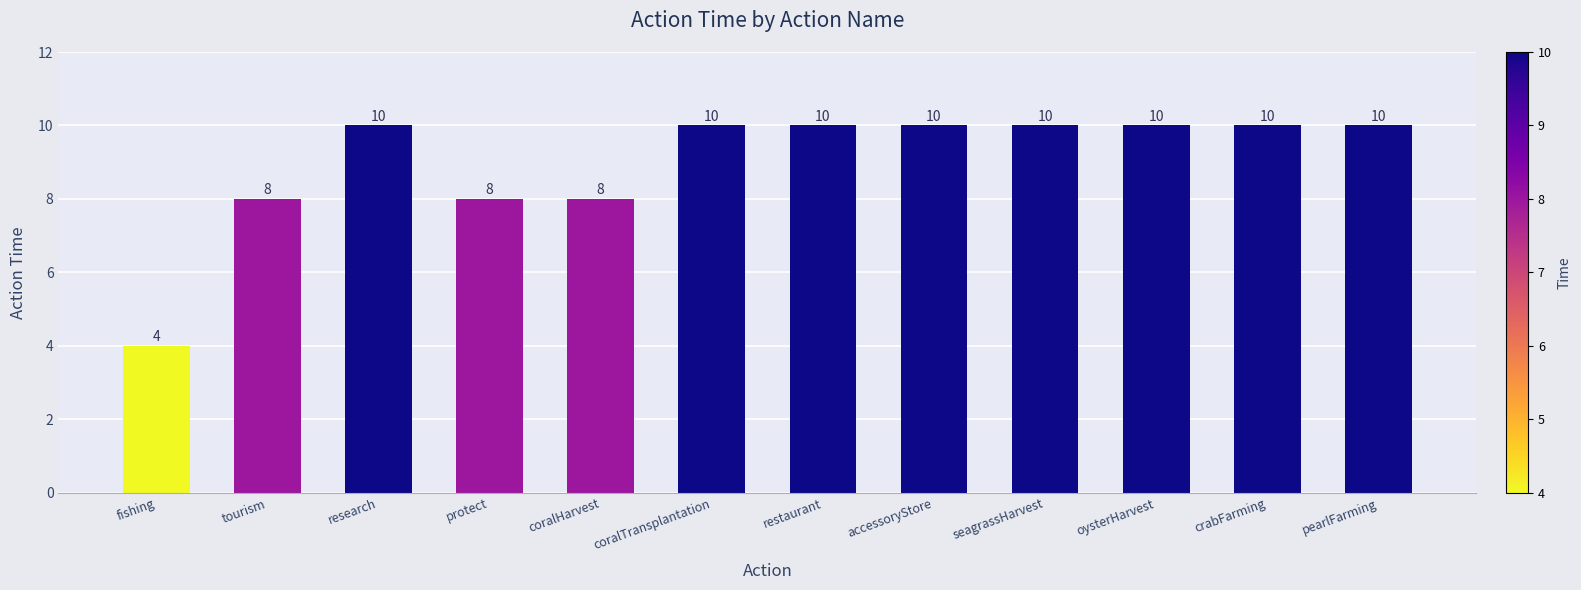

Is it true that the value at pearlFarming is 17?

False